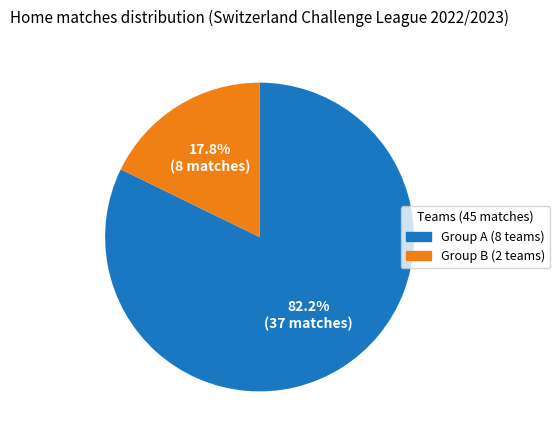

Is there a majority slice in this chart?

Yes